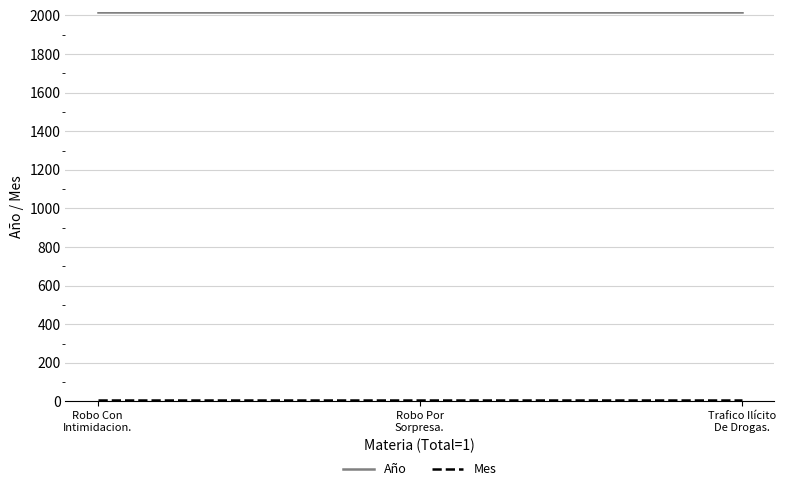

At how many categories does at least one series exceed 1192?

3